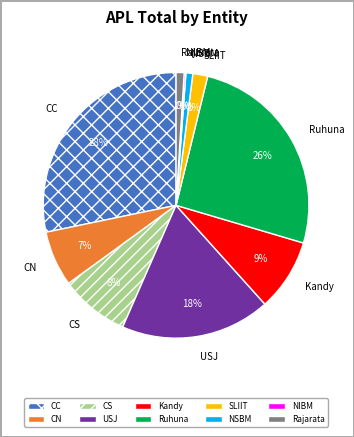

What percentage is the Rajarata slice, to the nearest percent?

1%